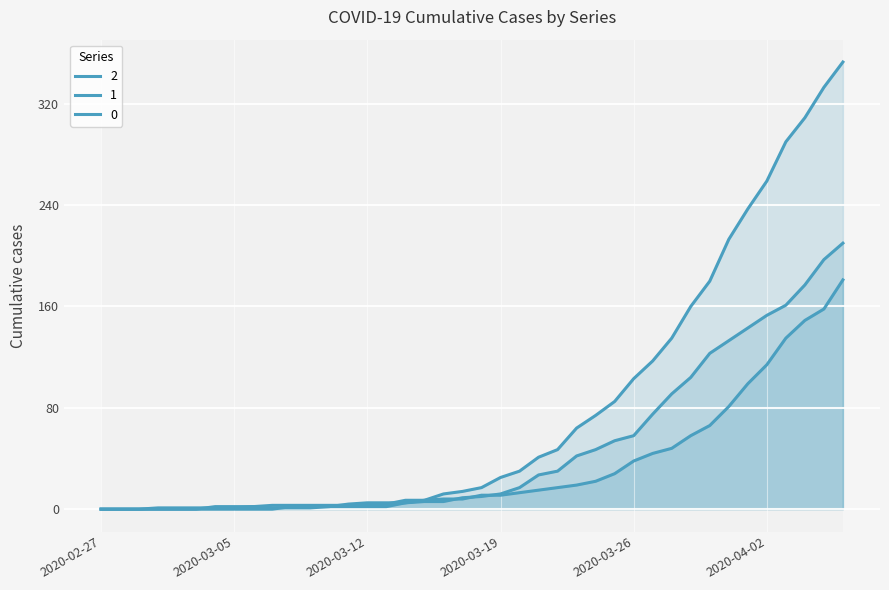

How many times do 1 and 0 cross each other?

2